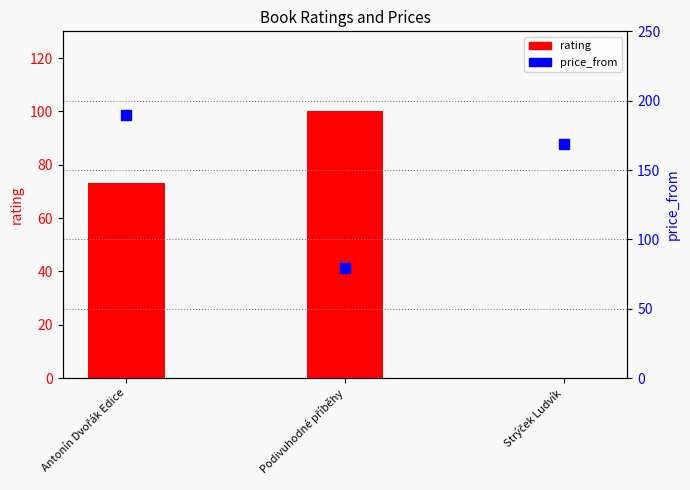

What are all the series names shown in the legend?

rating, price_from